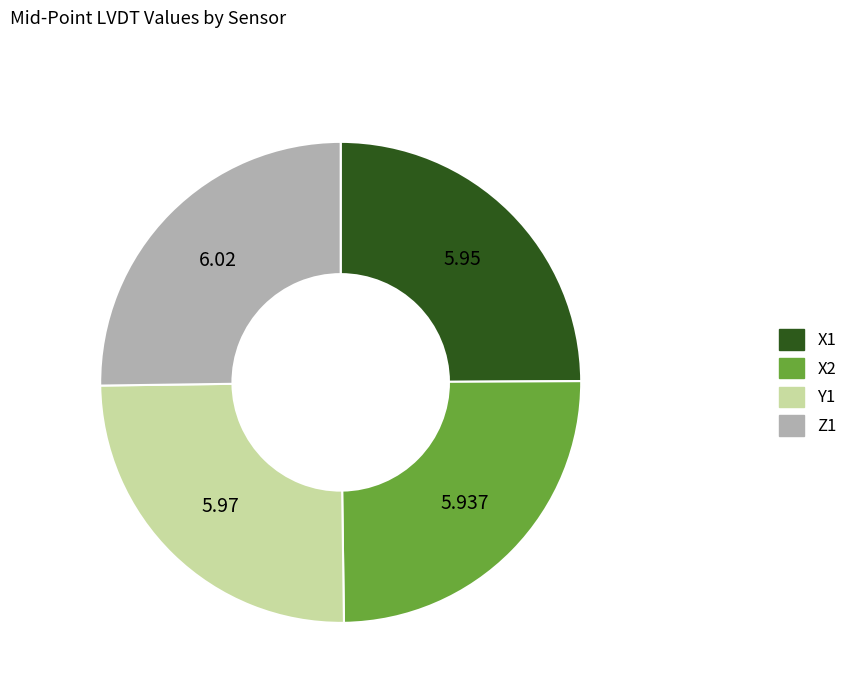

Does any single category account for the majority?

No